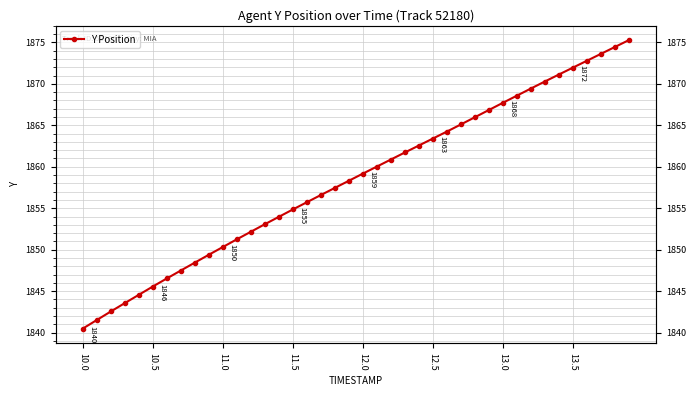

How many data points are less than 1859?

20